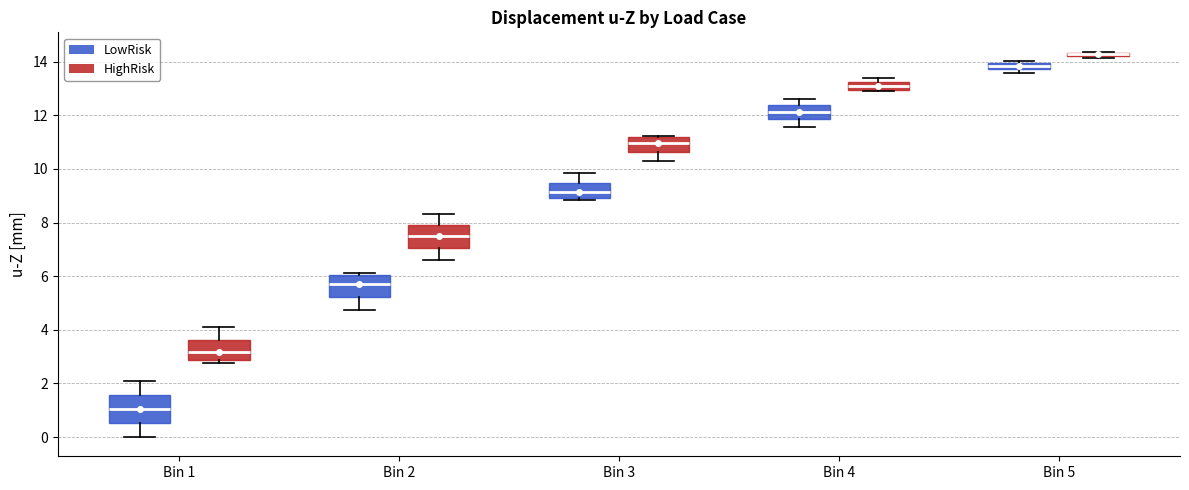

Where is the lower edge of the box for Bin 4 (HighRisk) on the y-axis? The values are not printed on the chart, so give them approximately, as read against the axis.

13.0